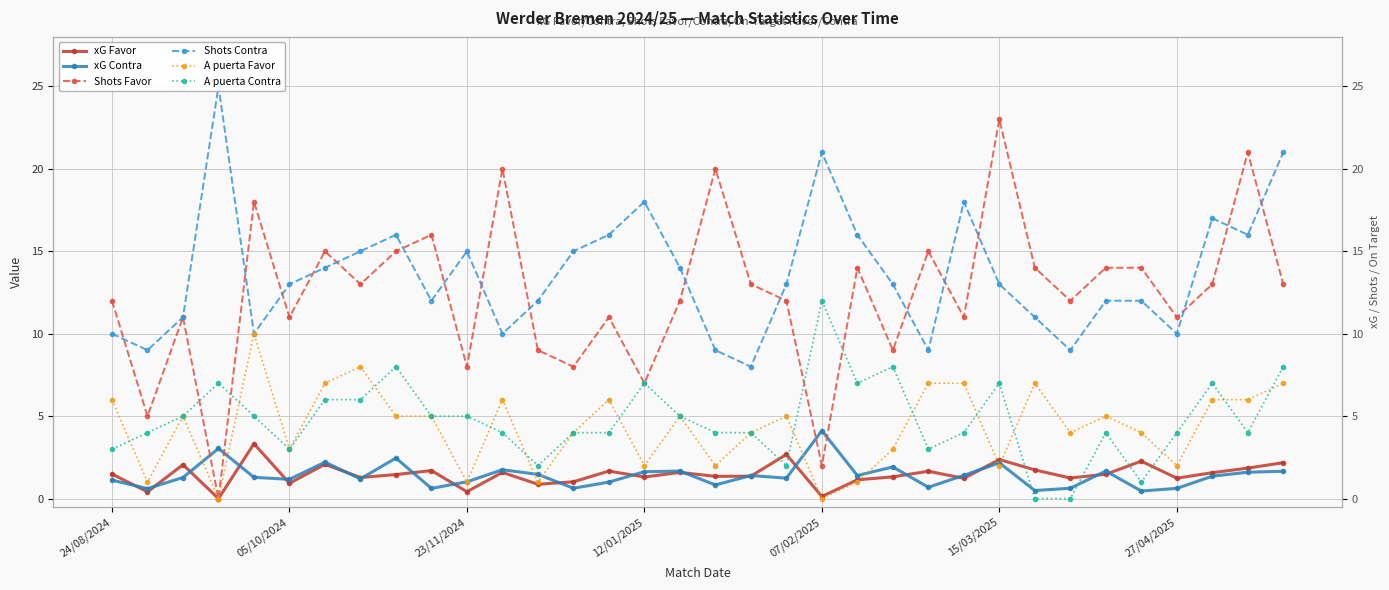

What is the difference between the highest and lowest values at 22?

11.7